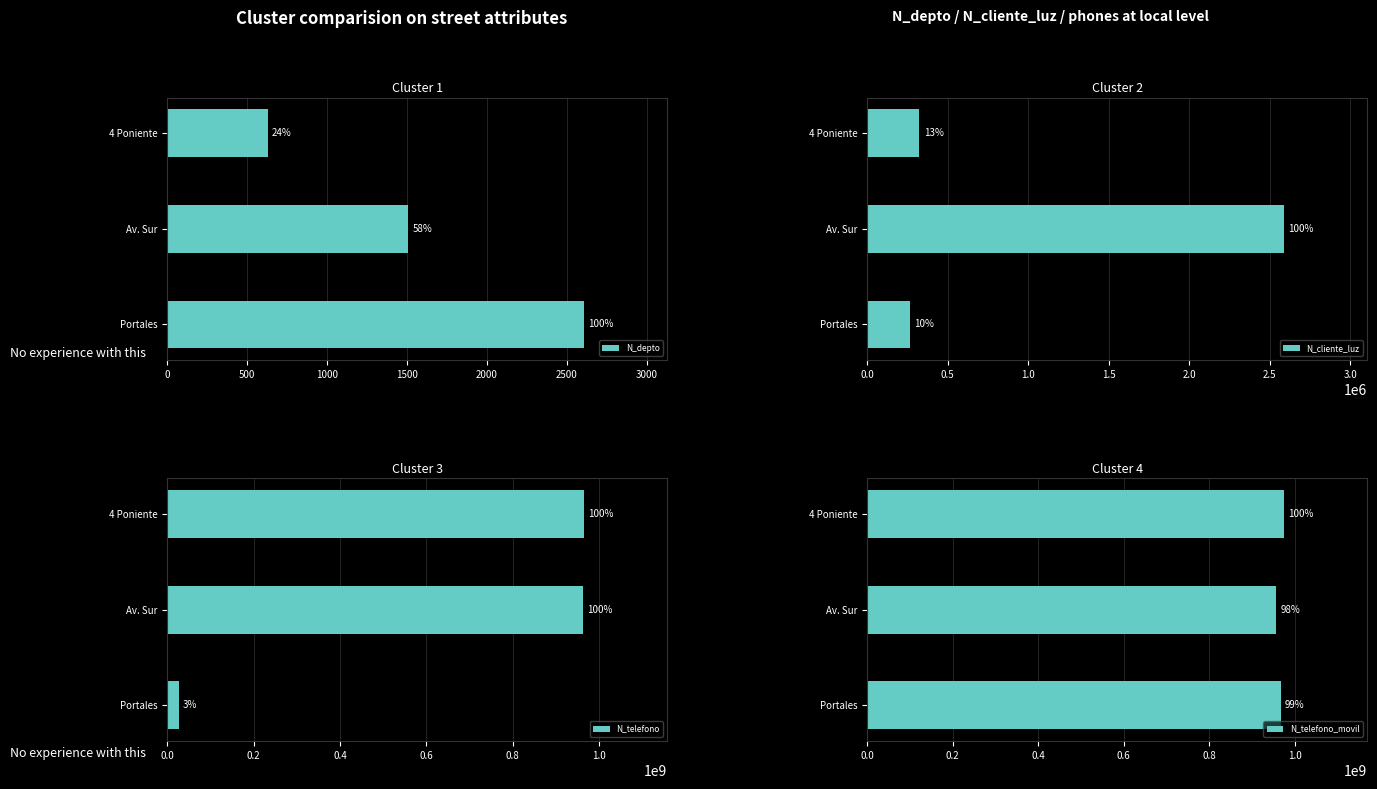

Between 4 Poniente and Av. Sur, which is larger?

Av. Sur